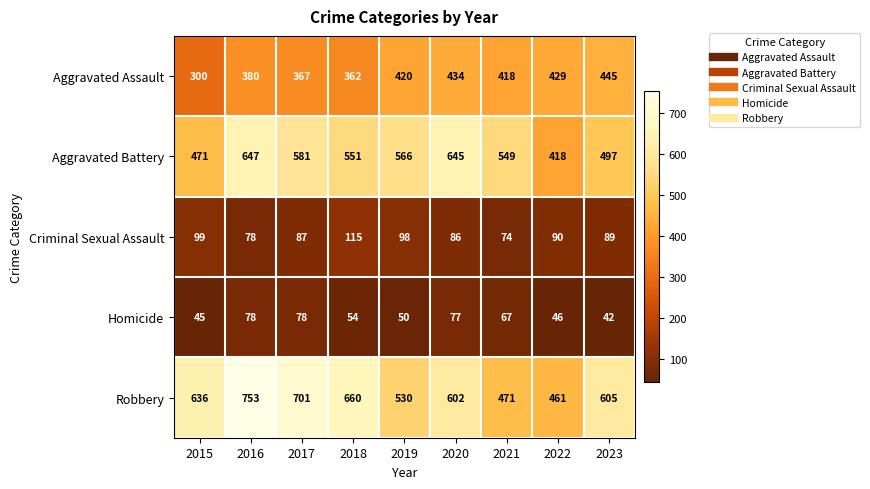

At which category does the chart reach its peak across all series?

2016